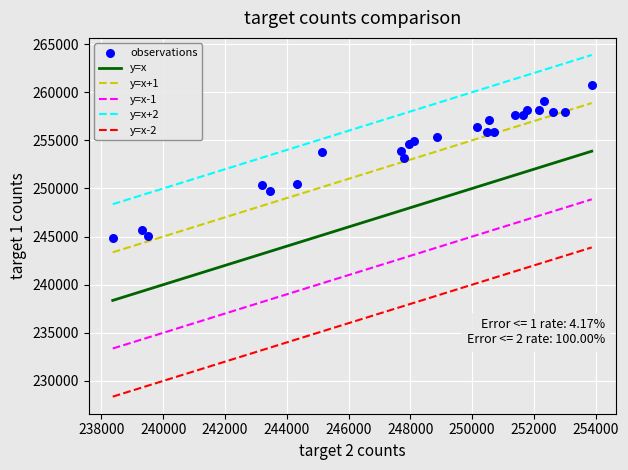

What Y value in the scatter plot is closest to 252783?

253189.2